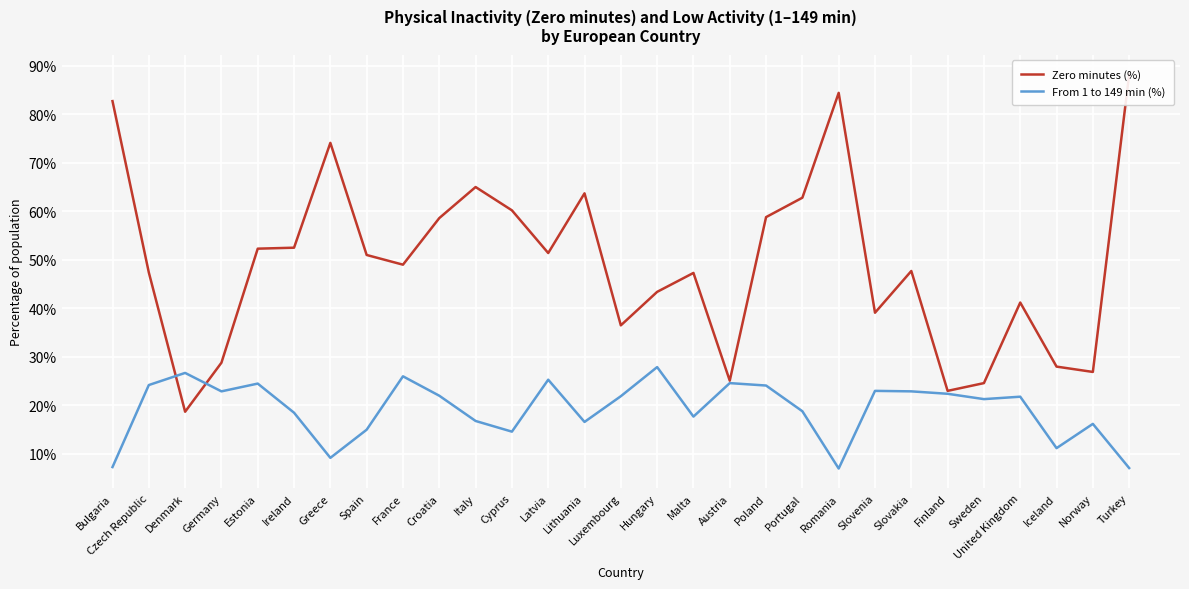

Which has a higher value, Hungary or Sweden?

Hungary